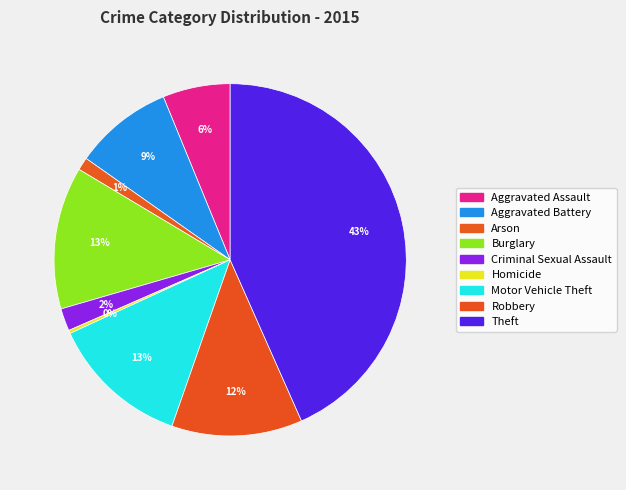

To the nearest percent, what portion does Aggravated Assault represent?

6%